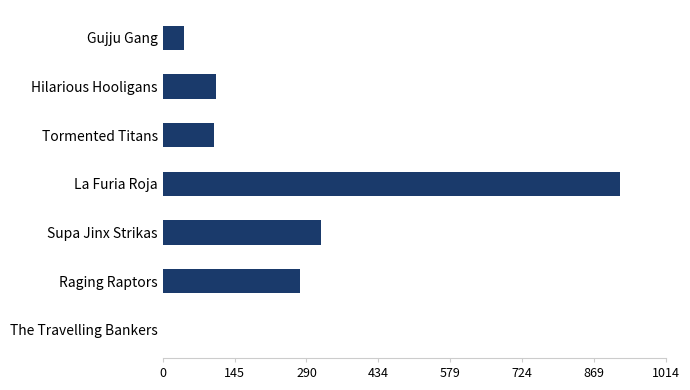

What is the change in value from Tormented Titans to La Furia Roja?

+818.5